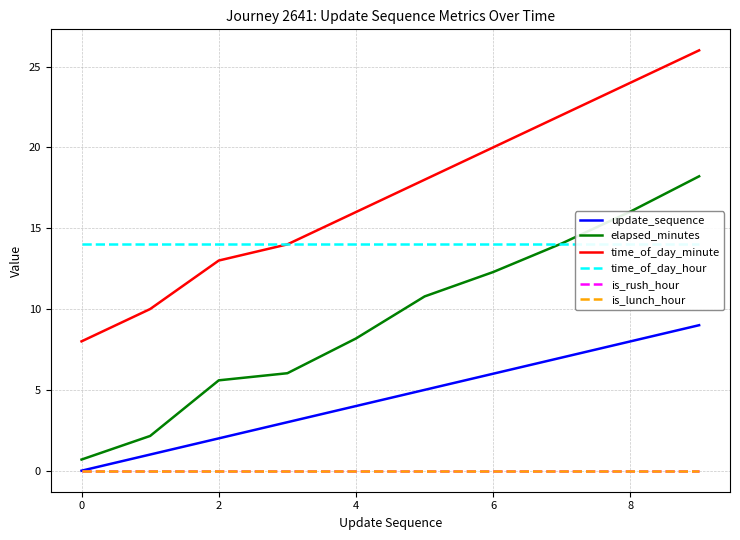

True or false: time_of_day_hour and is_rush_hour cross at least once.

False